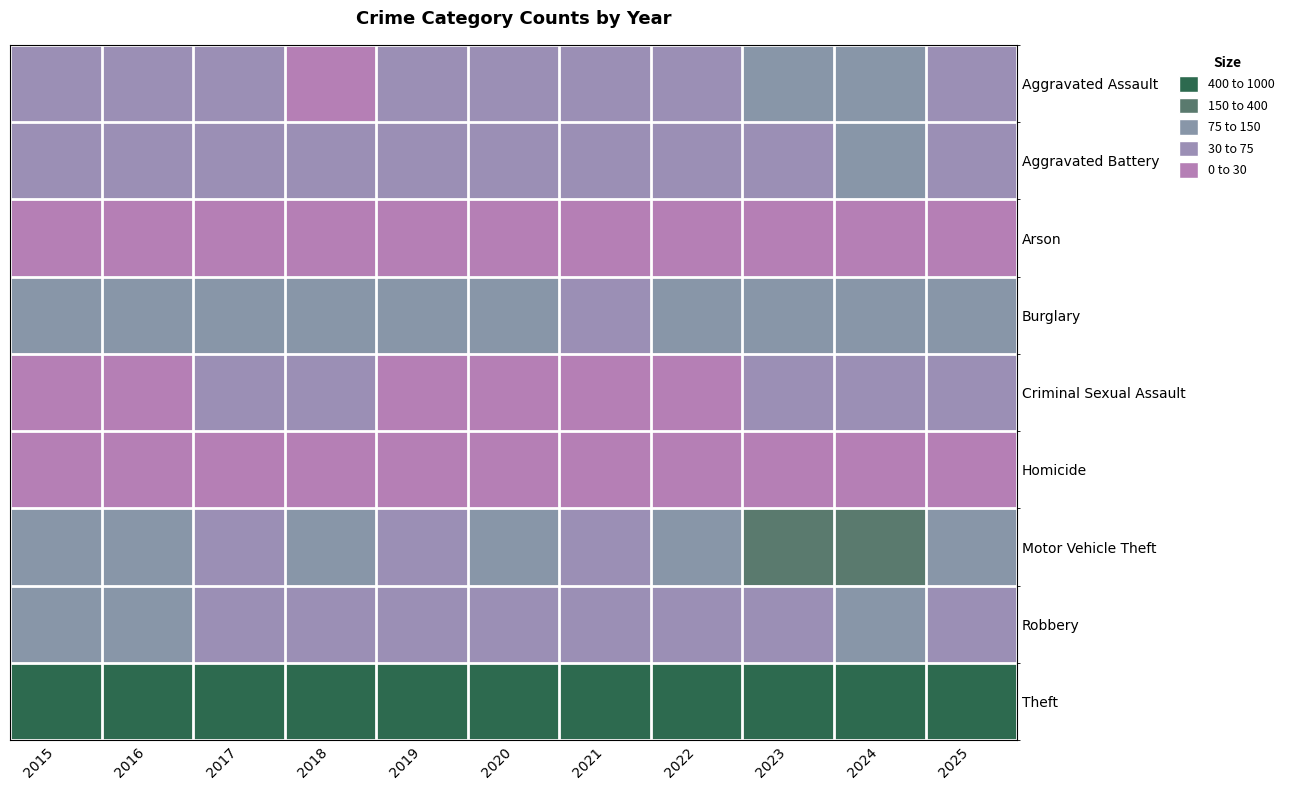

Between 2018 and 2019, which is larger?

2019